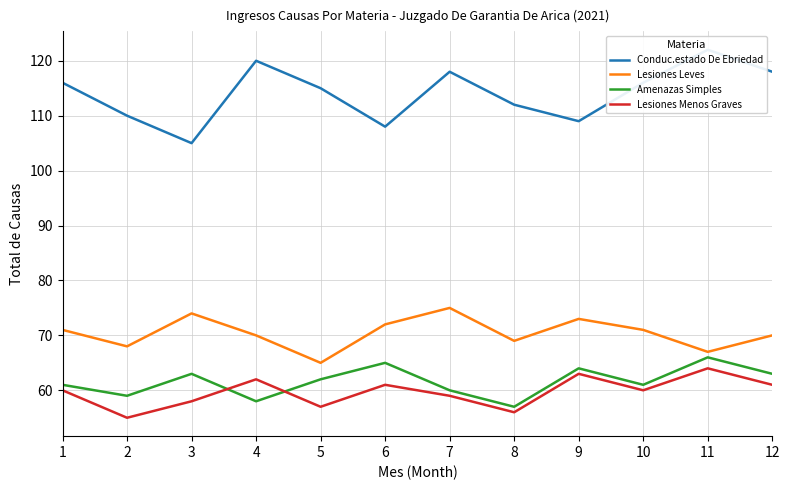

Where is Conduc.estado De Ebriedad nearest to the value 113?

8